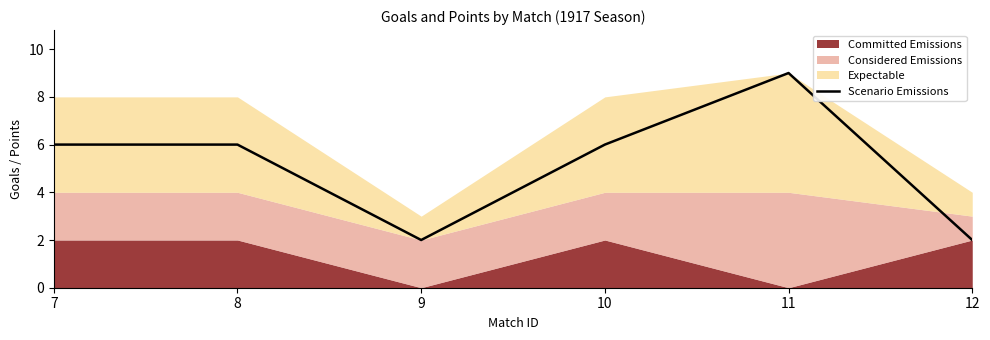

Rank the categories by value from lowest to highest.

9, 12, 7, 8, 10, 11